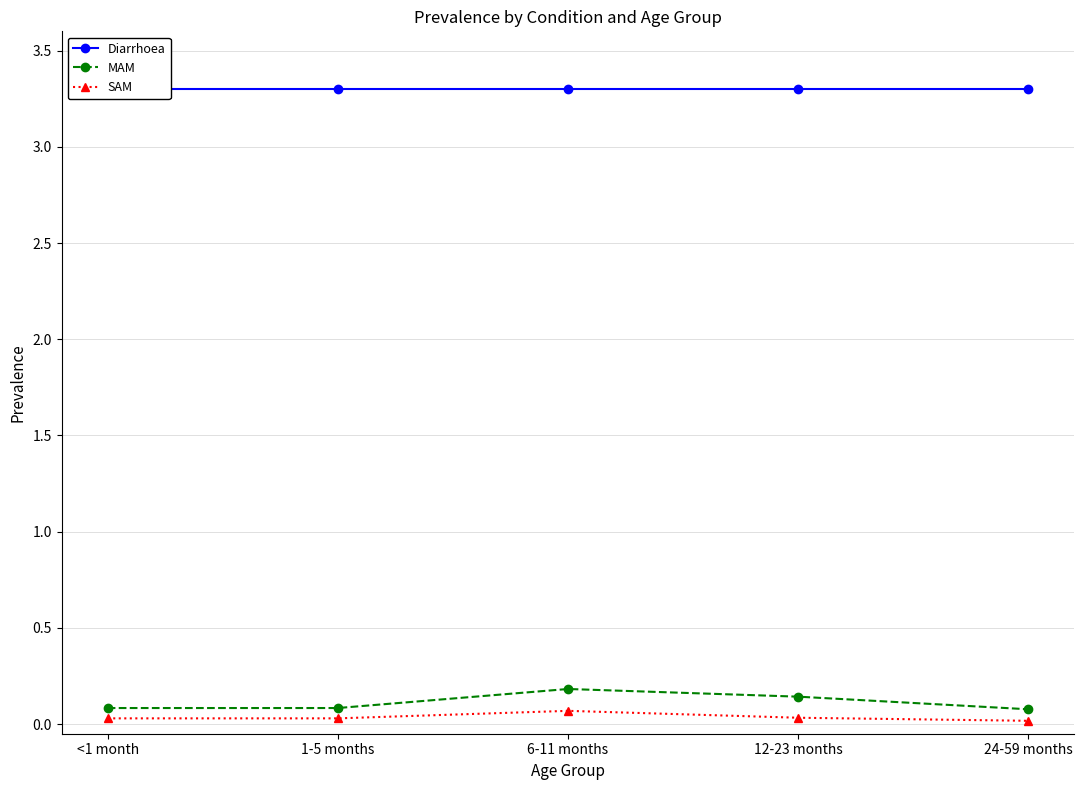

True or false: SAM has a value of 0.0 at 12-23 months.

True